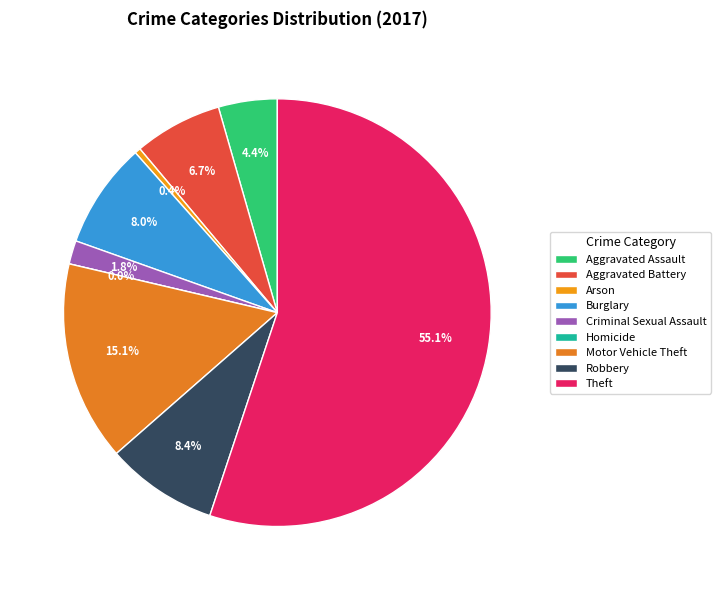

Between Aggravated Battery and Theft, which is larger?

Theft